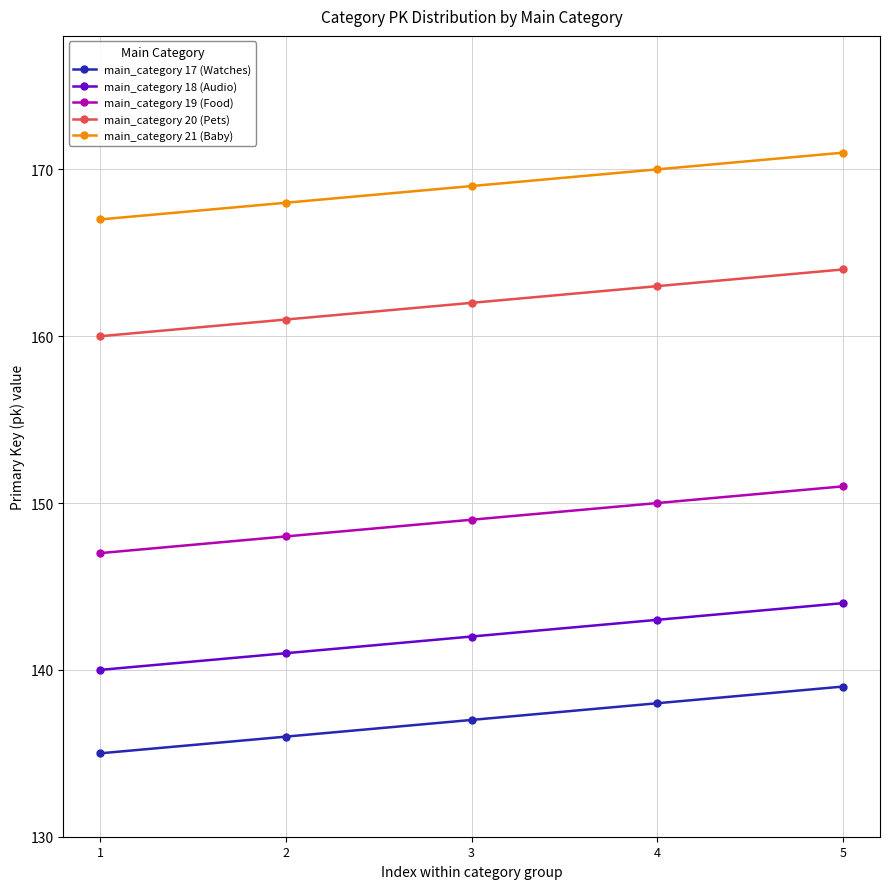

What is the difference between the highest and lowest values at 4?

32